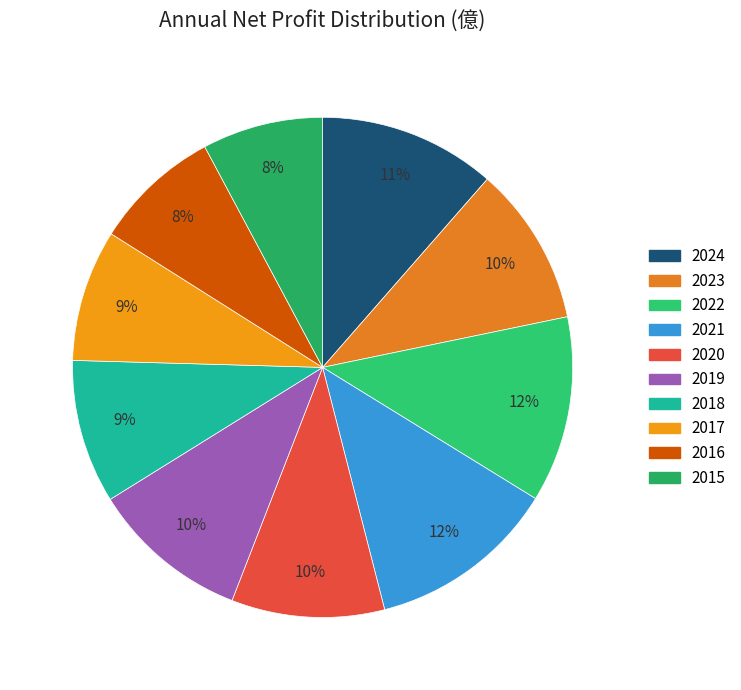

To the nearest percent, what portion does 2024 represent?

11%